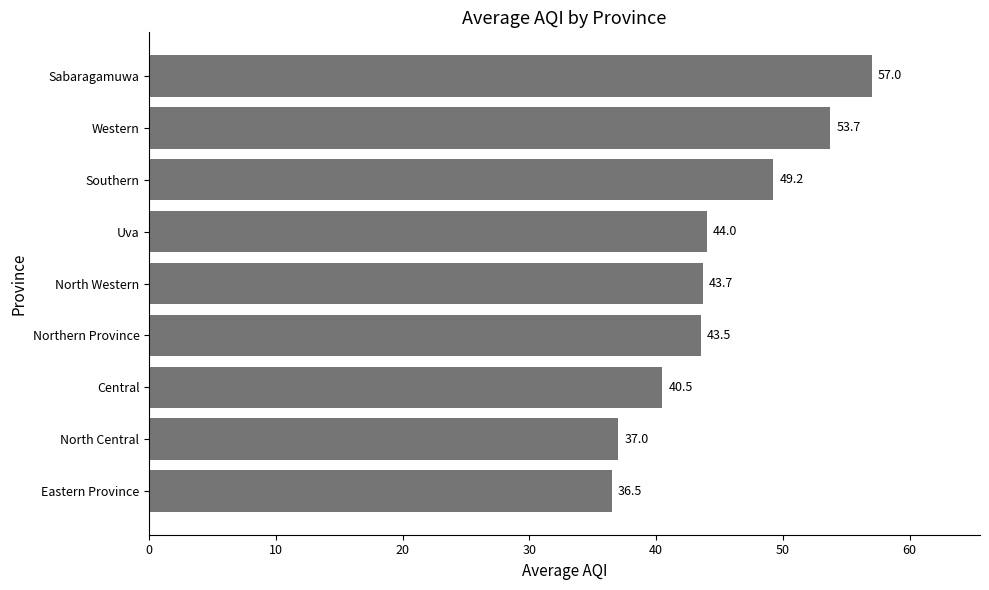

List the labels in order of value, largest first.

Sabaragamuwa, Western, Southern, Uva, North Western, Northern Province, Central, North Central, Eastern Province